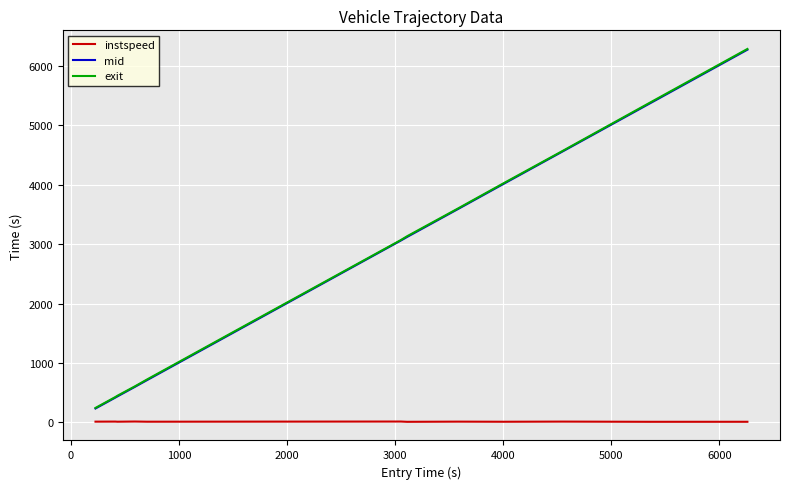

How many values in the mid series exceed 3060?

7